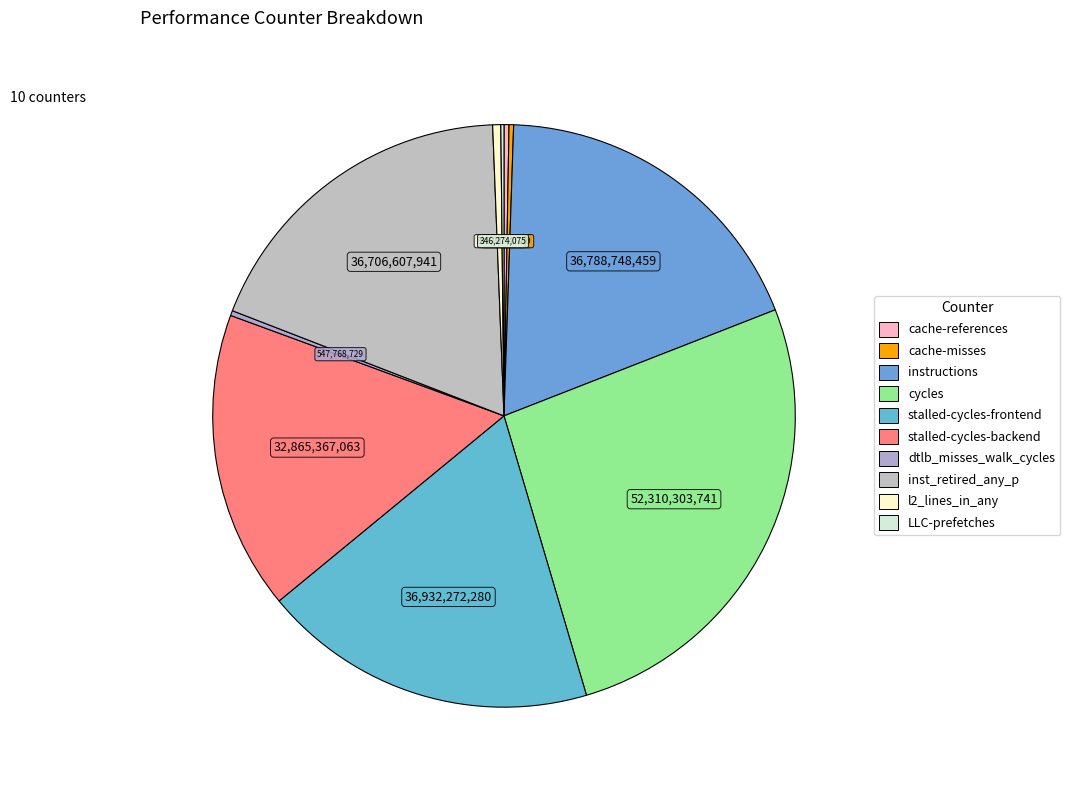

How many segments does this pie chart have?

10